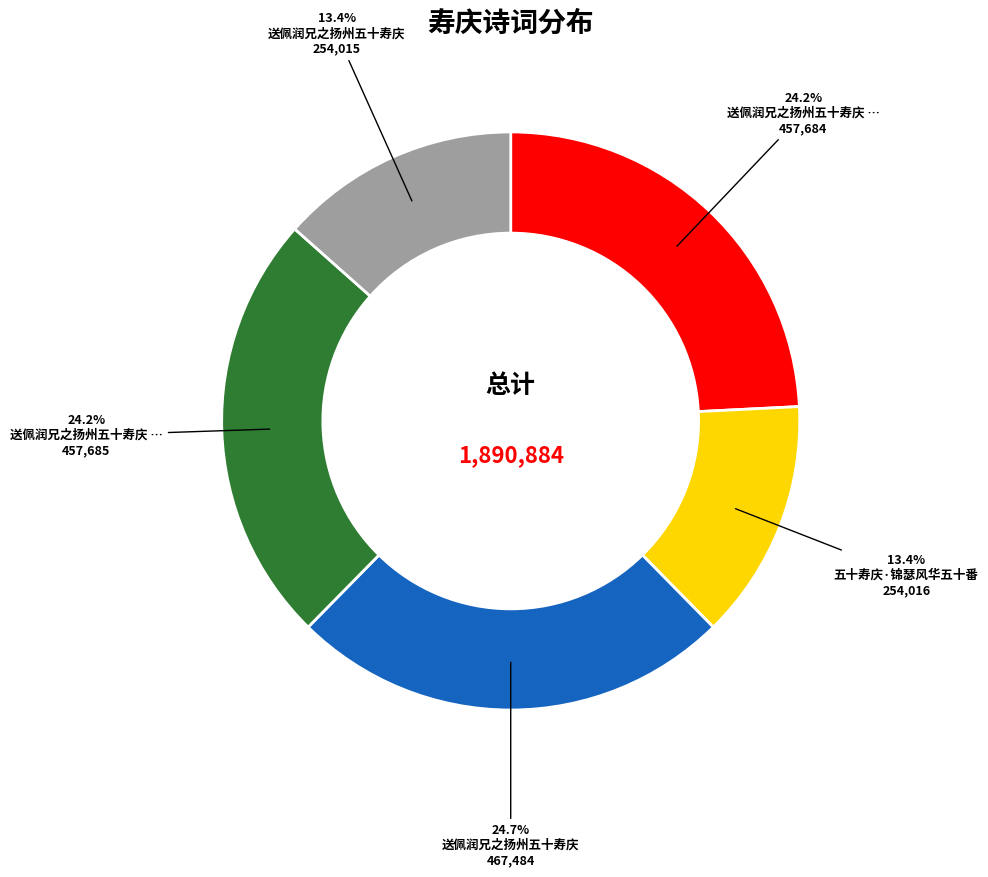

Does any single category account for the majority?

No